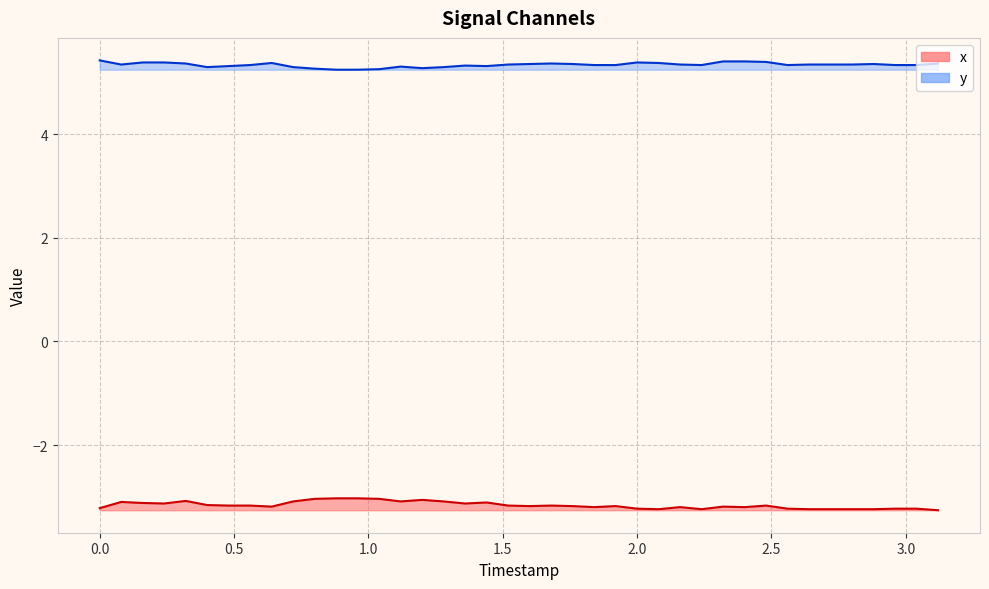

Count the number of categories in the chart.

40